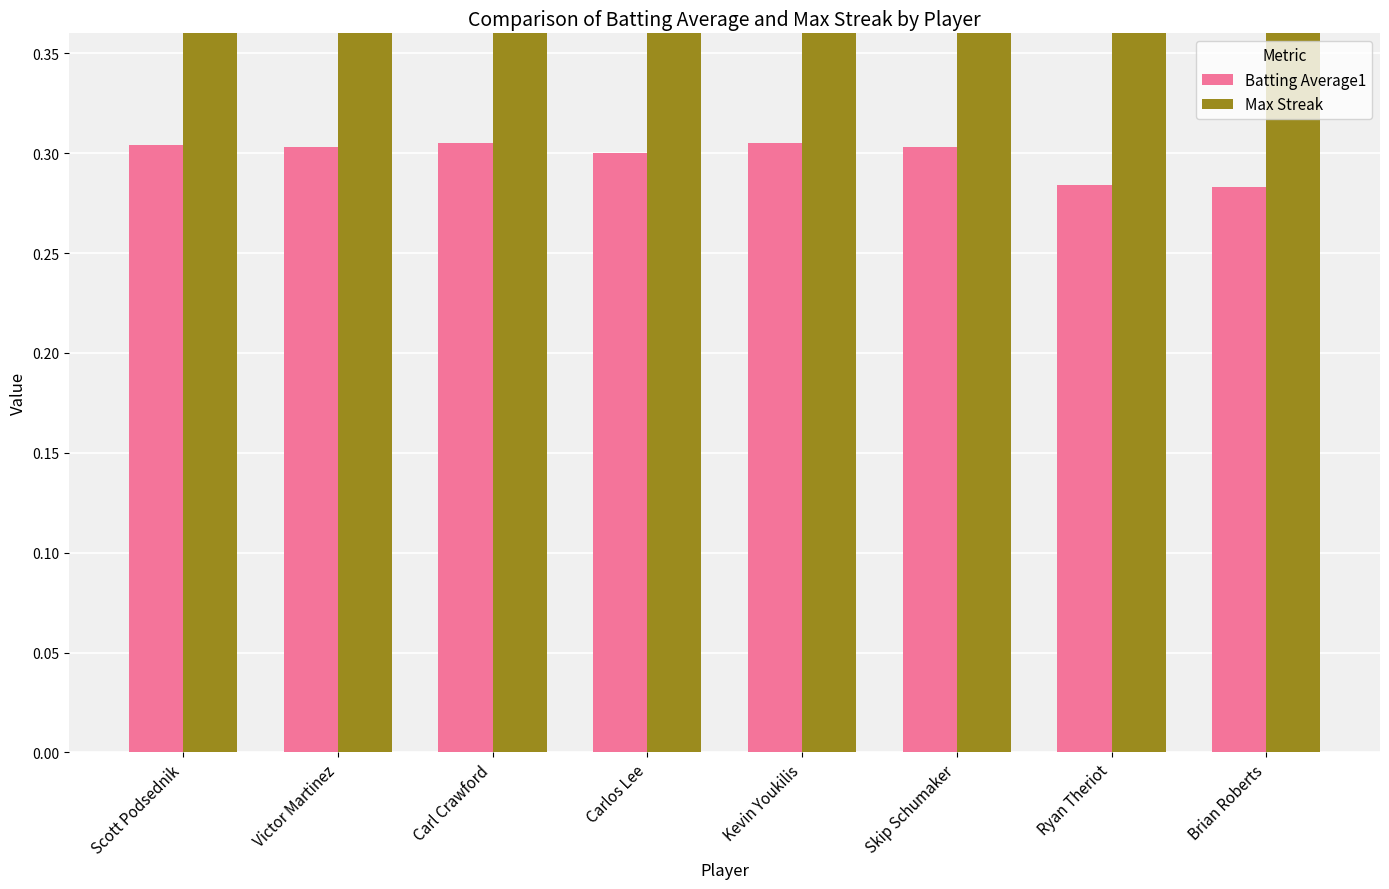

Reading right to left, extract all data points from this chart.

Batting Average1: Brian Roberts=0.3	Ryan Theriot=0.3	Skip Schumaker=0.3	Kevin Youkilis=0.3	Carlos Lee=0.3	Carl Crawford=0.3	Victor Martinez=0.3	Scott Podsednik=0.3
Max Streak: Brian Roberts=14.0	Ryan Theriot=6.0	Skip Schumaker=5.0	Kevin Youkilis=1.0	Carlos Lee=7.0	Carl Crawford=5.0	Victor Martinez=6.0	Scott Podsednik=8.0